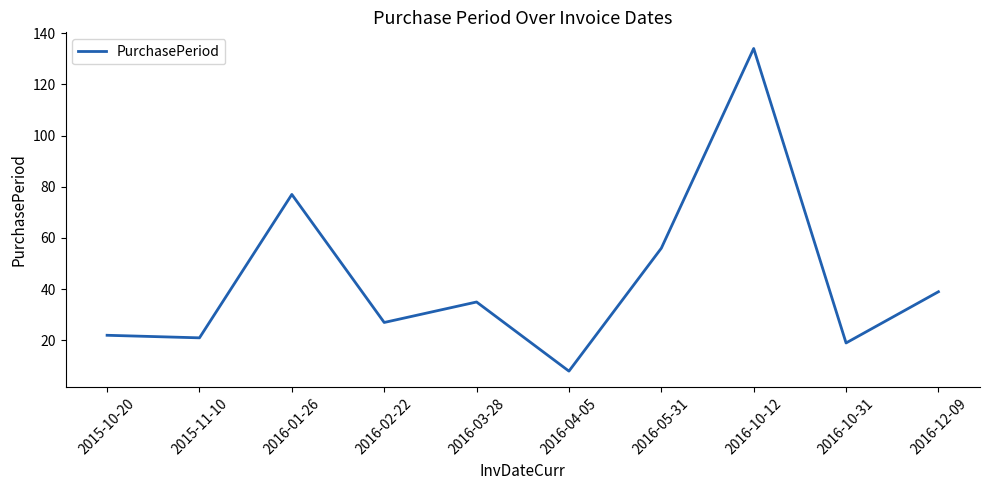

What is the difference between the maximum and minimum values?

126